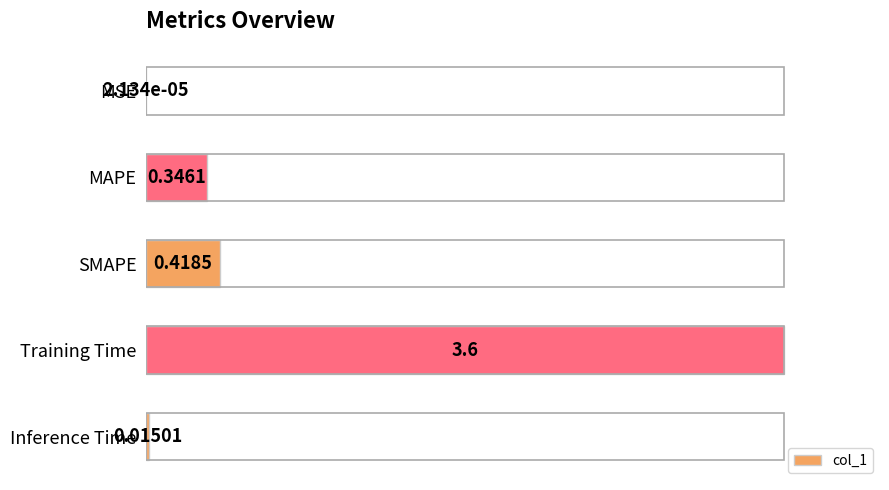

What is the sum of all values?

121.7